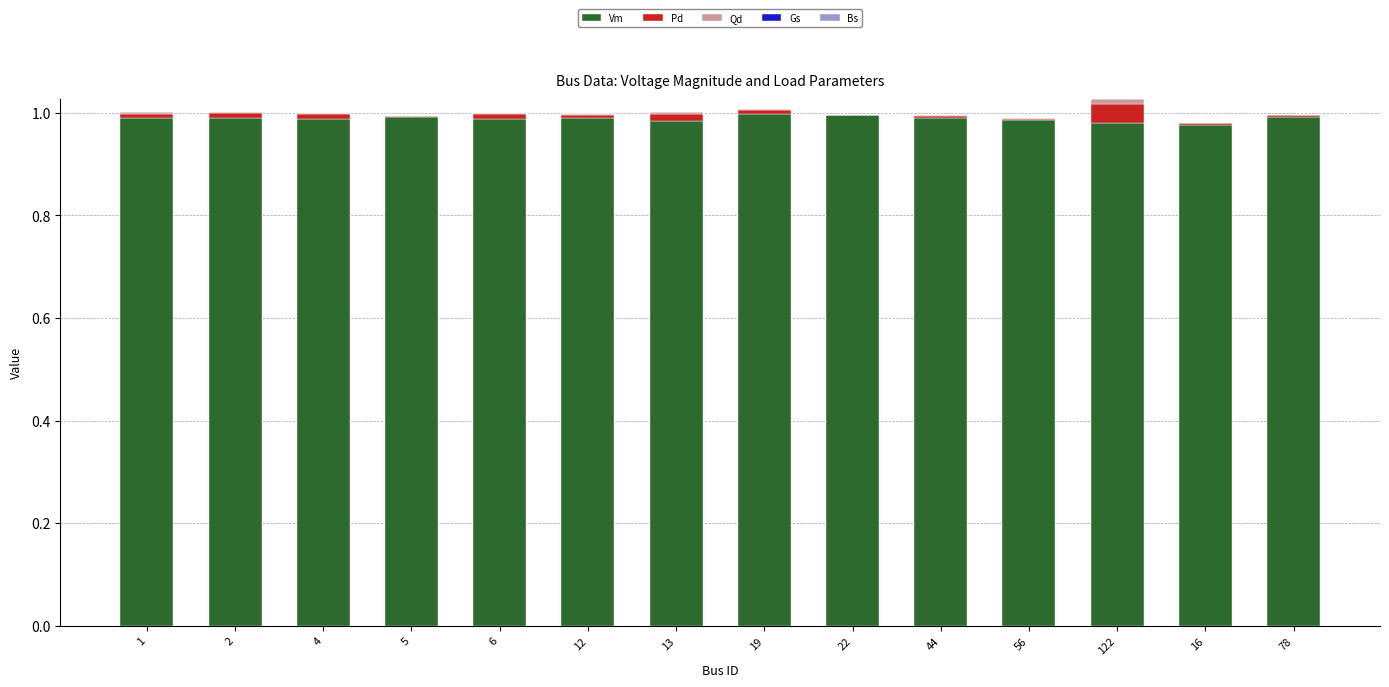

The value of Vm at 44 is 0.2. True or false?

False